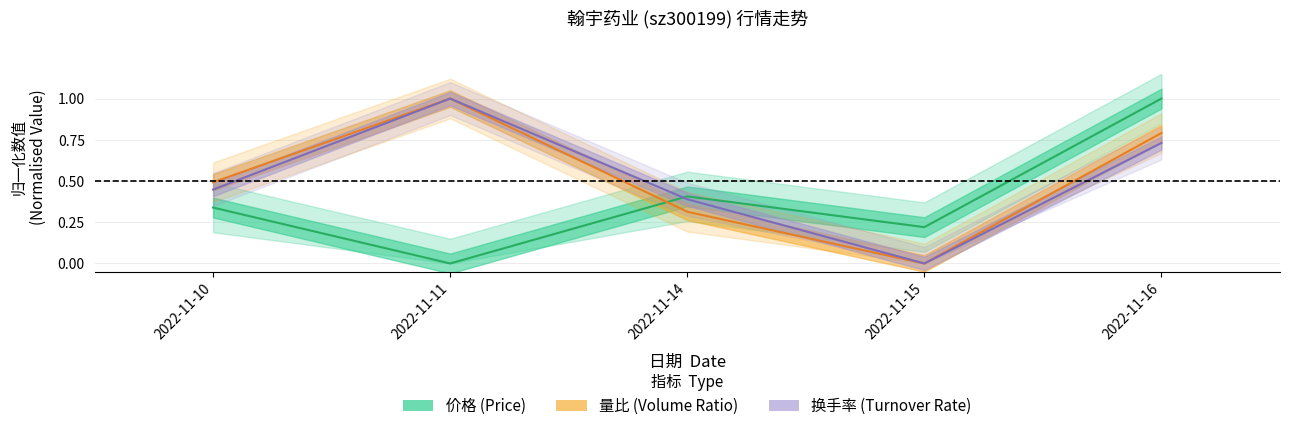

At 2022-11-10, list the series in order from smallest to largest.

价格, 换手率, 量比